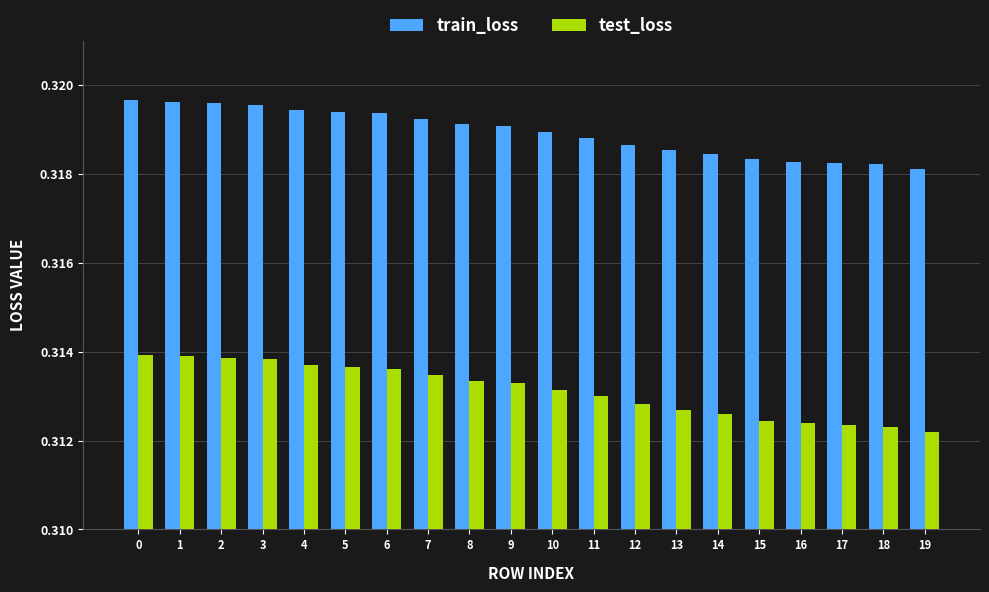

Are the bars grouped side by side (vs. stacked)?

Yes